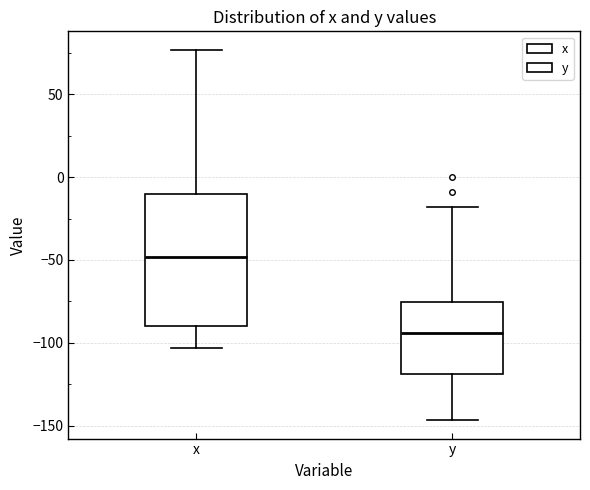

Reading left to right, read every box against the y-axis: the position of its median line, the range the box covers, and the ends of its whiskers. The values are not printed on the chart, so give them approximately, as read against the axis.

x: median -50, box -90 to -10, whiskers -105 to 75
y: median -95, box -120 to -75, whiskers -145 to -20